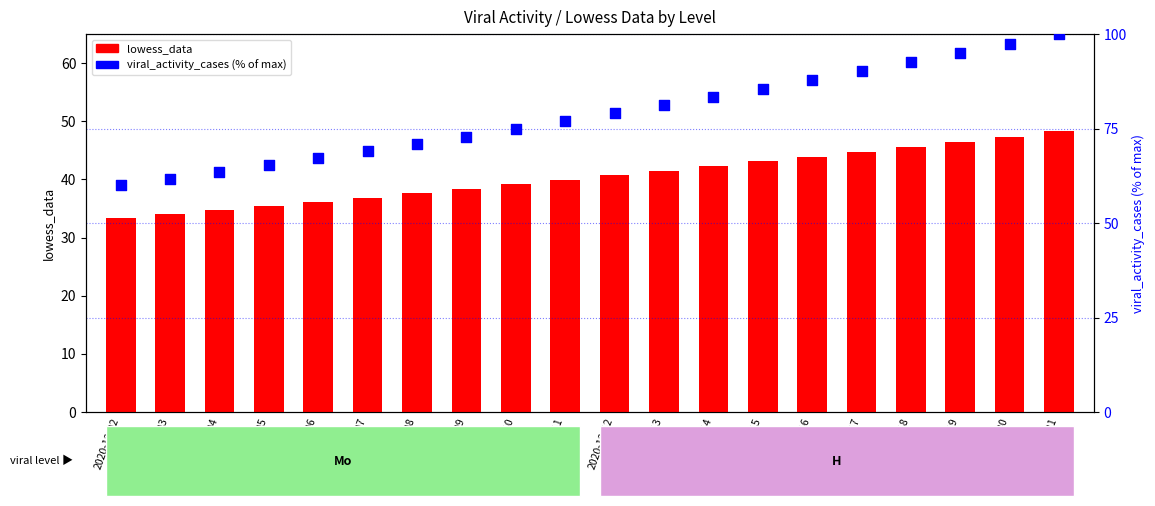

Which series reaches the maximum Y coordinate?

viral_activity_cases (%)